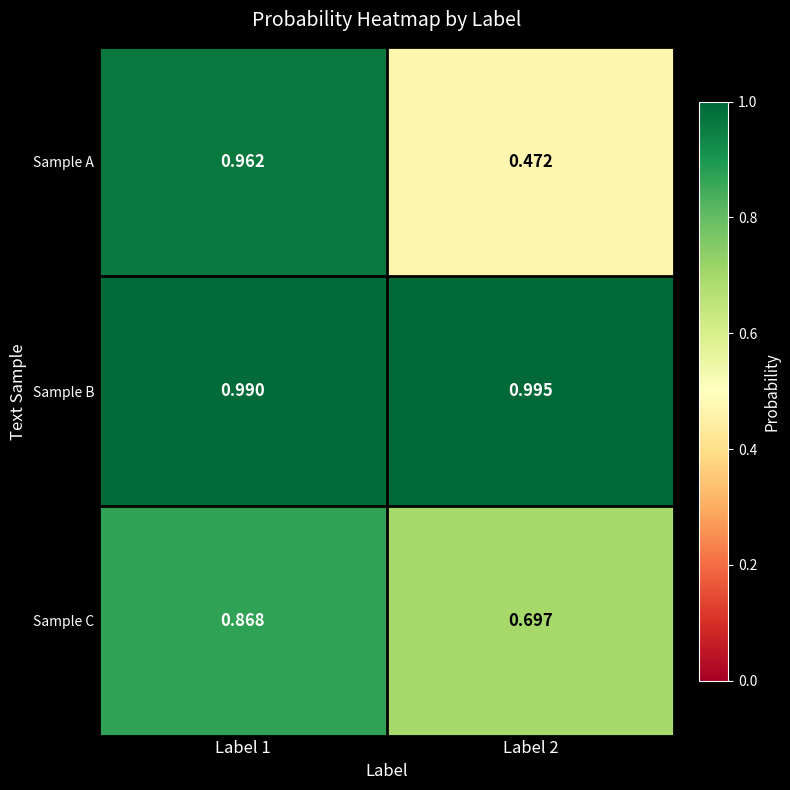

Rank the series by their average value, from highest to lowest.

Sample B, Sample C, Sample A